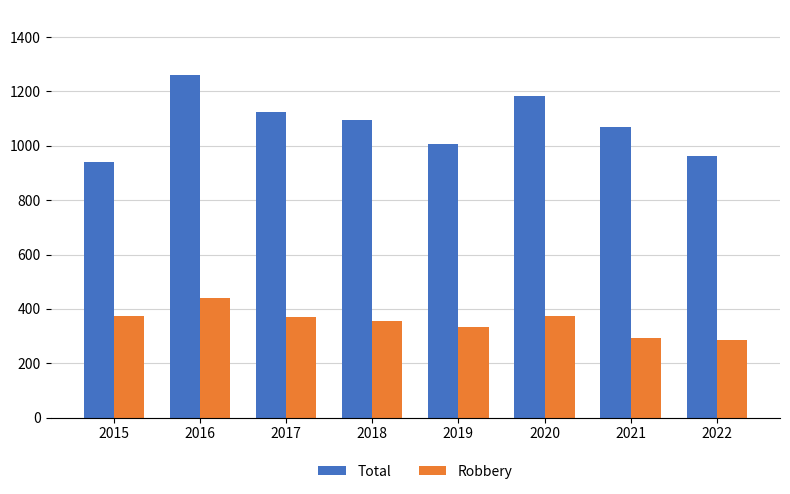

Where does the Total series first go above 1095?

2016